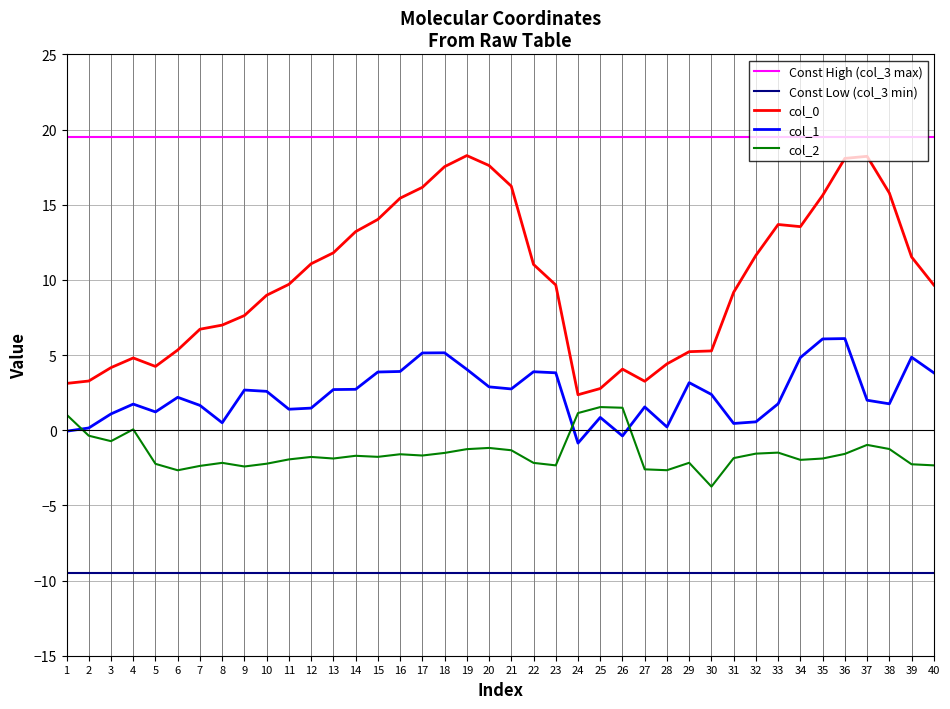

How many intersections are there between col_2 and col_1?

3